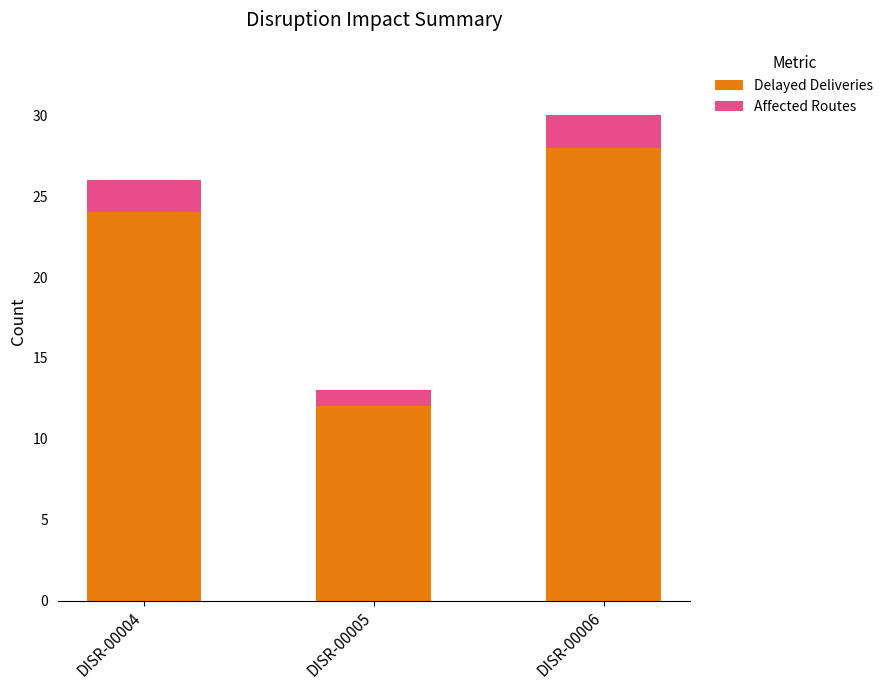

What is the total value across all series at DISR-00006?

30